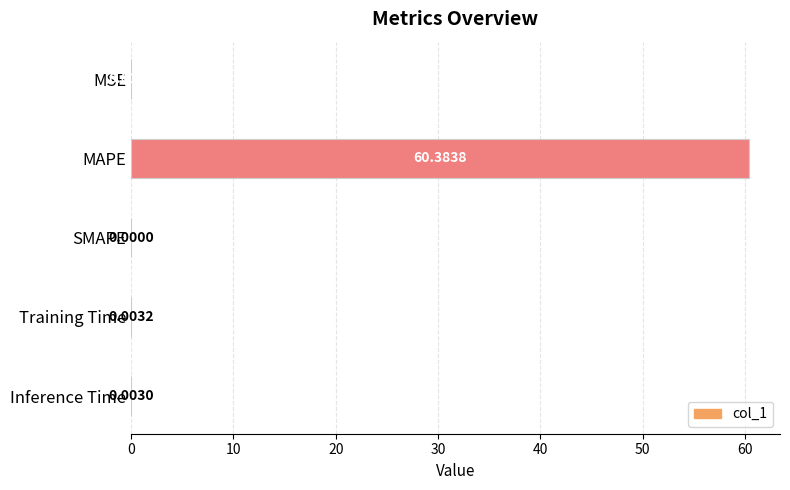

Which category has the highest value across all series?

MAPE